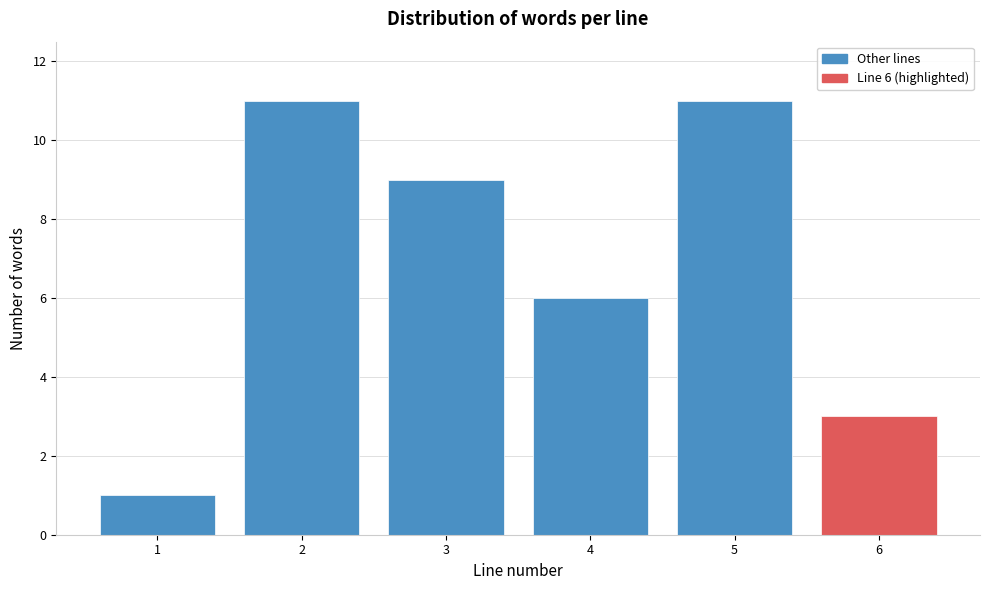

Reading left to right, list all the values displayed in this chart.

1	11	9	6	11	3